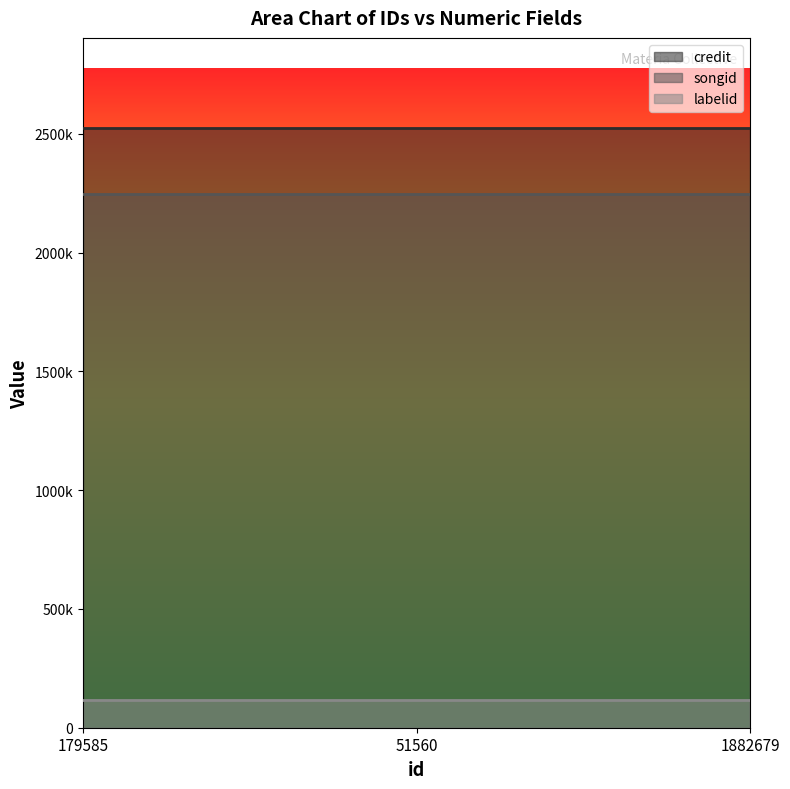

Which category has the highest value across all series?

179585